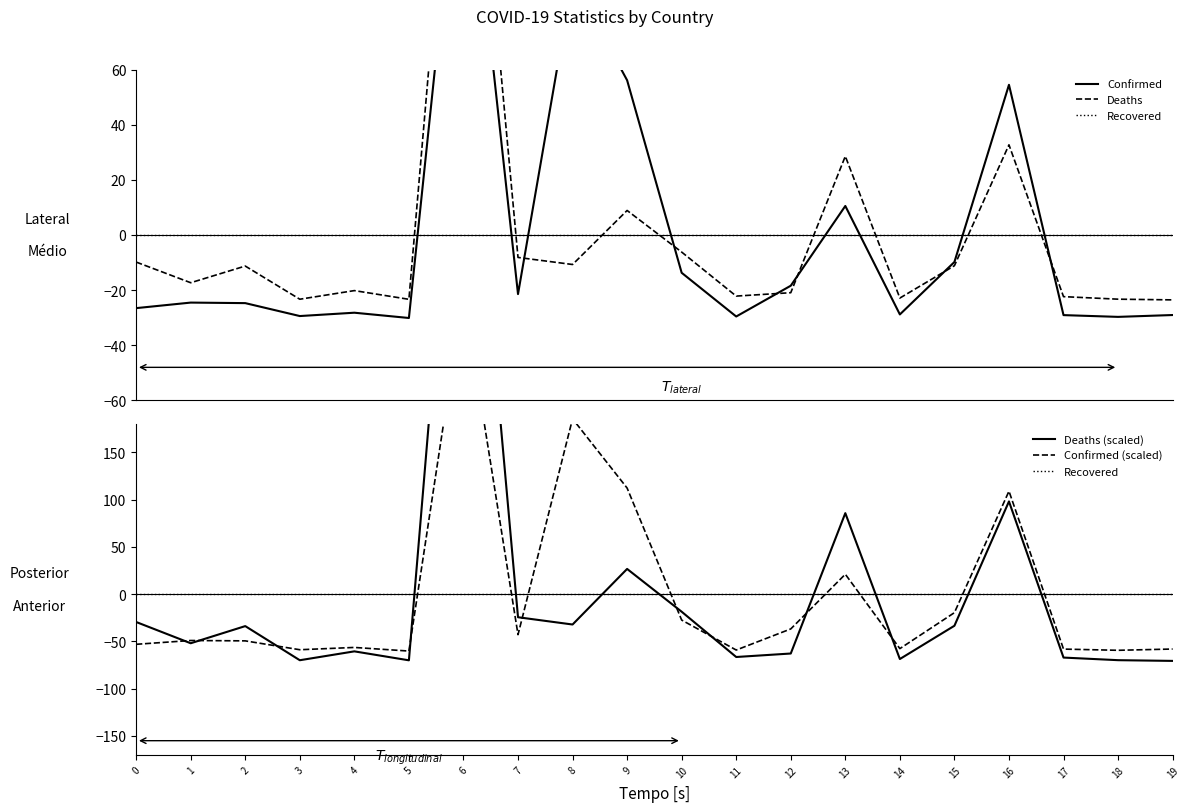

Which has a higher value, 0 or 10?

10